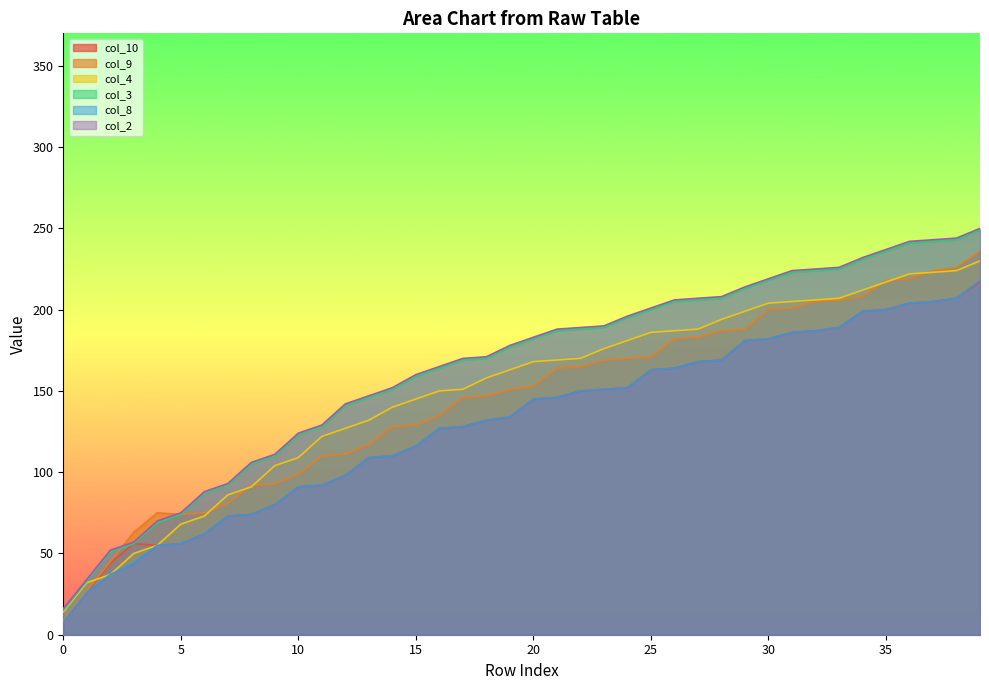

Reading right to left, transcribe all the data shown in this chart.

col_10: 39=217	38=207	37=205	36=204	35=200	34=199	33=189	32=187	31=186	30=182	29=181	28=169	27=168	26=164	25=163	24=152	23=151	22=150	21=146	20=145	19=134	18=132	17=128	16=127	15=116	14=110	13=109	12=98	11=92	10=91	9=80	8=74	7=73	6=62	5=56	4=55	3=56	2=44	1=26	0=8
col_9: 39=236	38=226	37=224	36=219	35=218	34=208	33=206	32=205	31=201	30=200	29=188	28=187	27=183	26=182	25=171	24=170	23=169	22=165	21=164	20=153	19=151	18=147	17=146	16=135	15=129	14=128	13=117	12=111	11=110	10=99	9=93	8=92	7=81	6=75	5=74	4=75	3=63	2=45	1=27	0=9
col_4: 39=230	38=224	37=223	36=222	35=217	34=212	33=207	32=206	31=205	30=204	29=199	28=194	27=188	26=187	25=186	24=181	23=176	22=170	21=169	20=168	19=163	18=158	17=151	16=150	15=145	14=140	13=132	12=127	11=122	10=109	9=104	8=91	7=86	6=73	5=68	4=55	3=50	2=37	1=32	0=14
col_3: 39=249	38=243	37=242	36=241	35=236	34=231	33=225	32=224	31=223	30=218	29=213	28=207	27=206	26=205	25=200	24=195	23=189	22=188	21=187	20=182	19=177	18=170	17=169	16=164	15=159	14=151	13=146	12=141	11=128	10=123	9=110	8=105	7=92	6=87	5=74	4=69	3=56	2=51	1=33	0=15
col_8: 39=218	38=207	37=205	36=204	35=200	34=199	33=189	32=187	31=186	30=182	29=181	28=169	27=168	26=164	25=163	24=152	23=151	22=150	21=146	20=145	19=134	18=132	17=128	16=127	15=116	14=110	13=109	12=98	11=92	10=91	9=80	8=74	7=73	6=62	5=56	4=55	3=44	2=37	1=26	0=8
col_2: 39=250	38=244	37=243	36=242	35=237	34=232	33=226	32=225	31=224	30=219	29=214	28=208	27=207	26=206	25=201	24=196	23=190	22=189	21=188	20=183	19=178	18=171	17=170	16=165	15=160	14=152	13=147	12=142	11=129	10=124	9=111	8=106	7=93	6=88	5=75	4=70	3=57	2=52	1=34	0=16